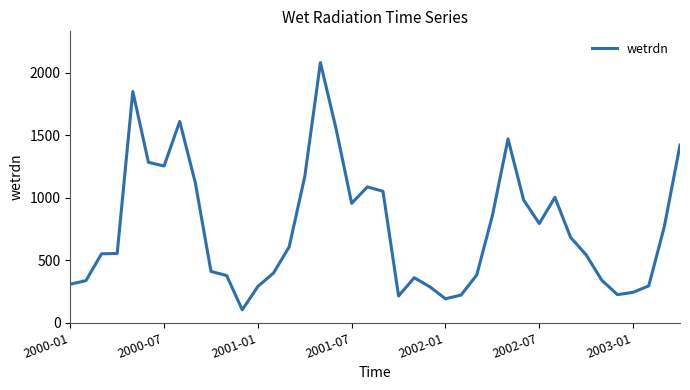

What is the sum of all values?

30237.4